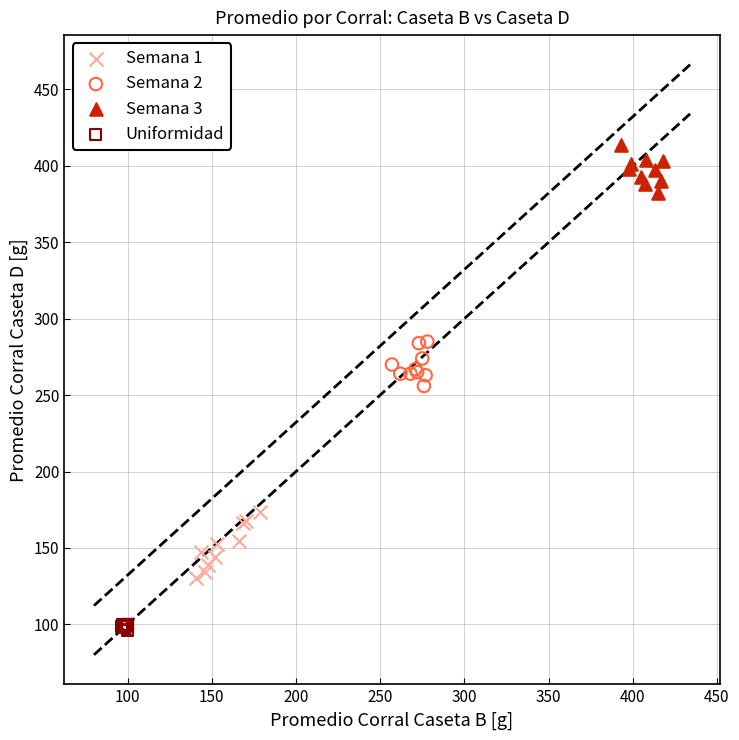

Which series reaches the maximum Y coordinate?

Semana 3